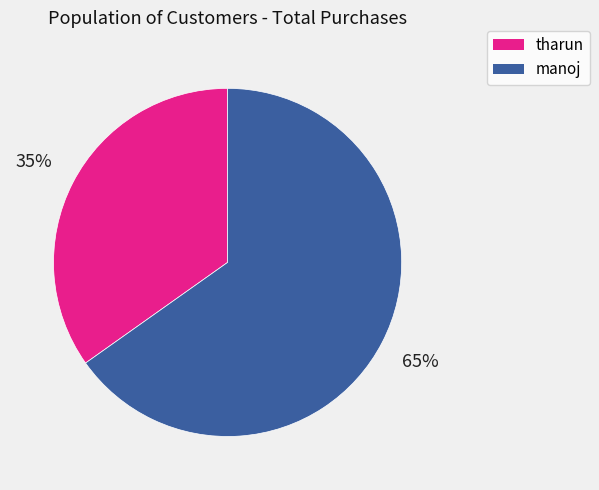

The tharun slice represents 35% of the pie. True or false?

True